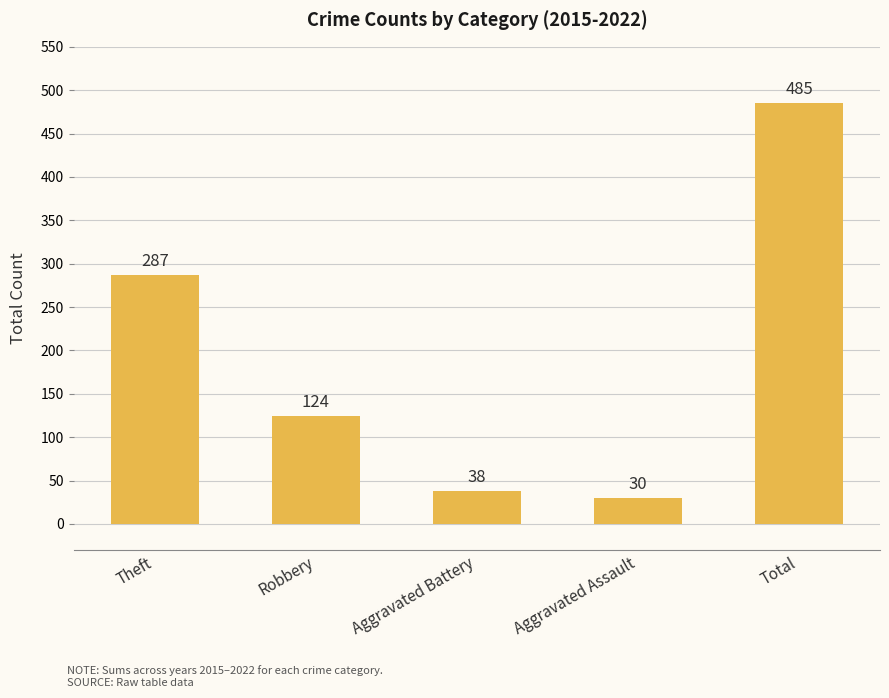

How many data points does each series have?

5